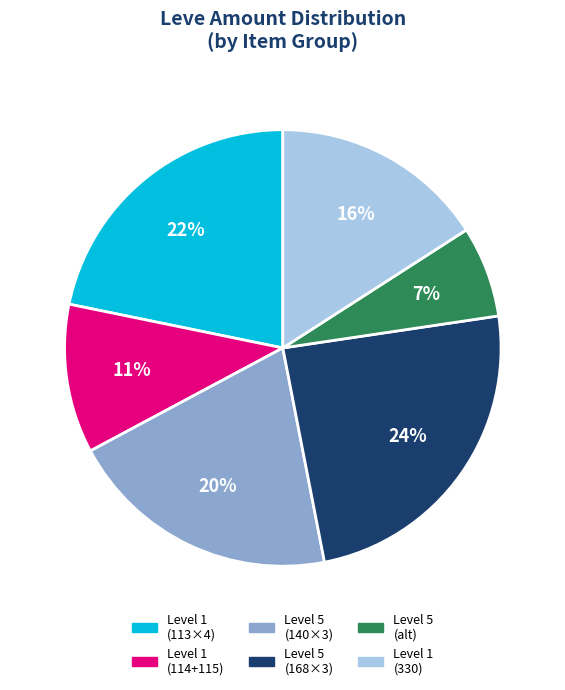

To the nearest percent, what is the average slice percentage?

17%